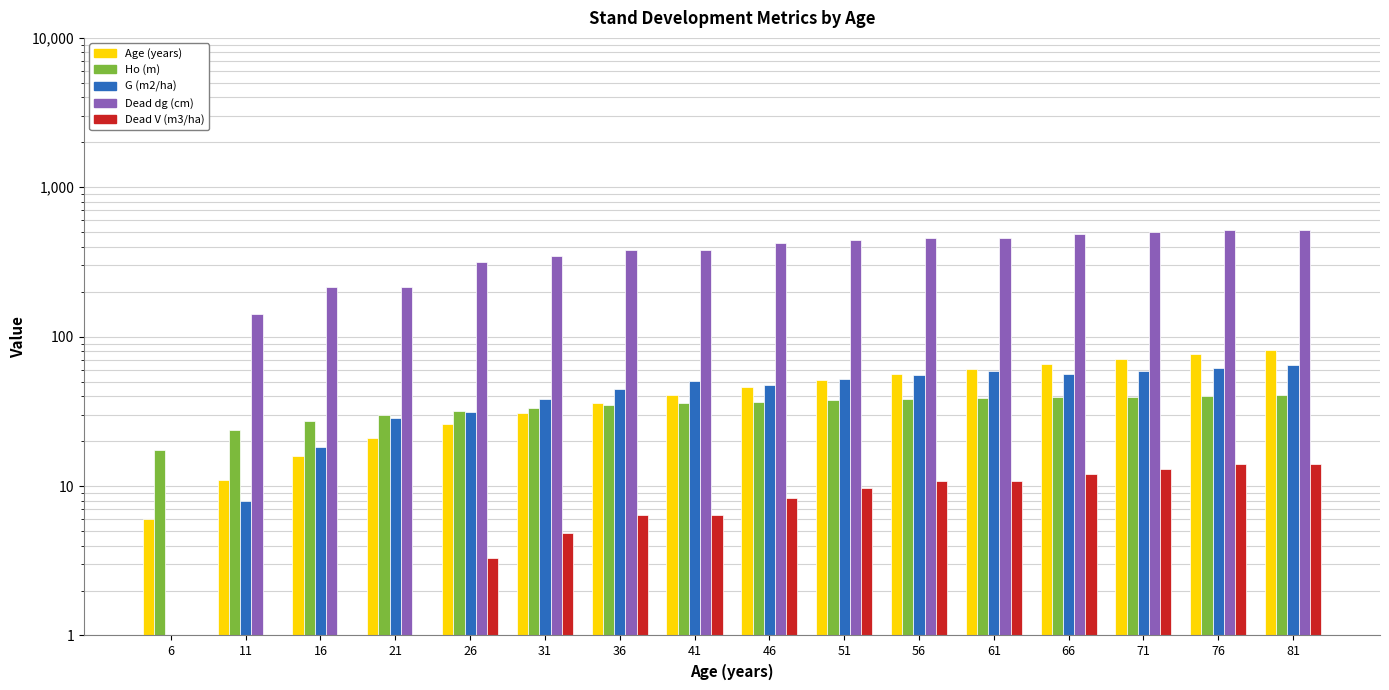

What is the minimum value for Age (years)?

6.0